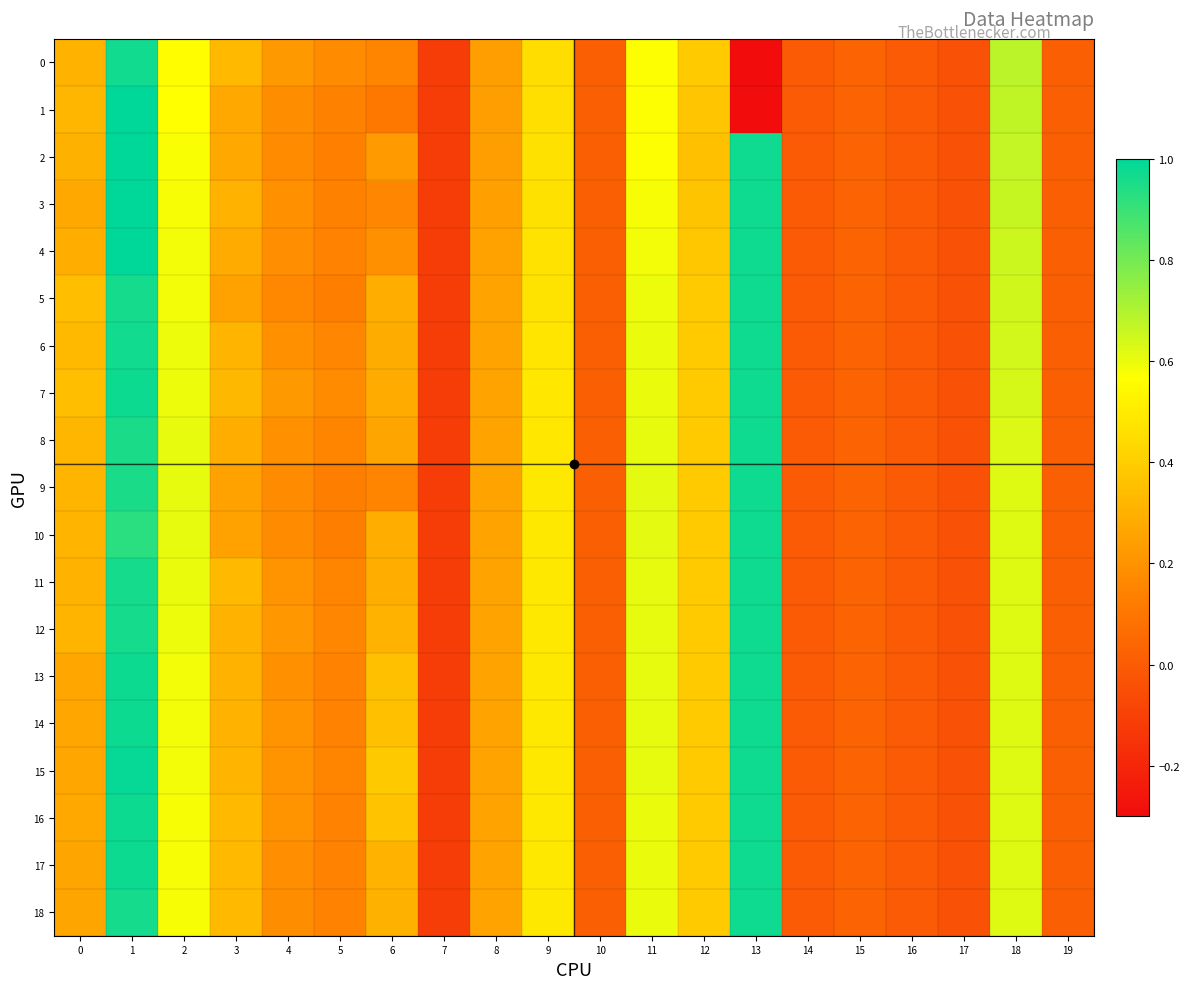

What is the maximum value shown in the chart?

1.0